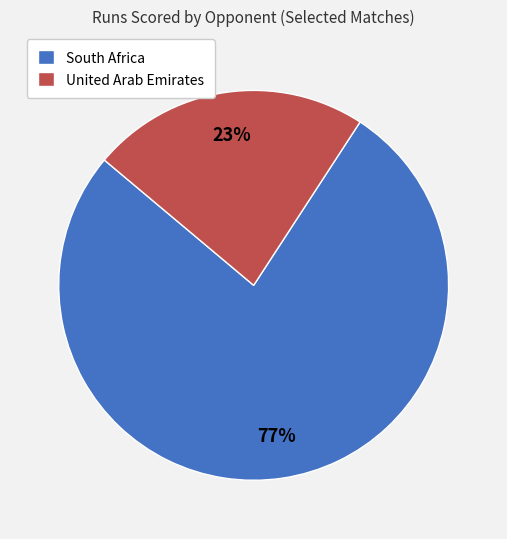

Between South Africa and United Arab Emirates, which is larger?

South Africa